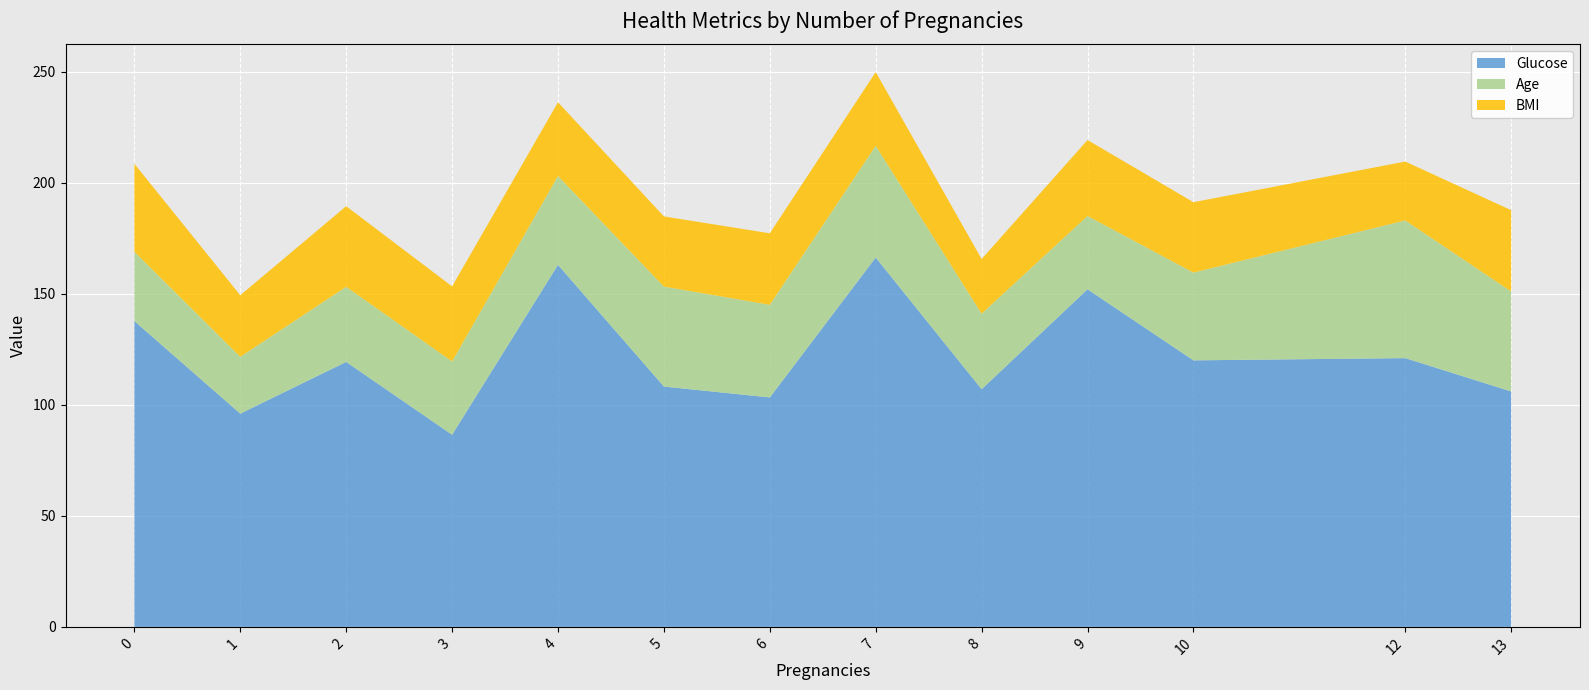

What is the minimum value for Glucose?

86.5